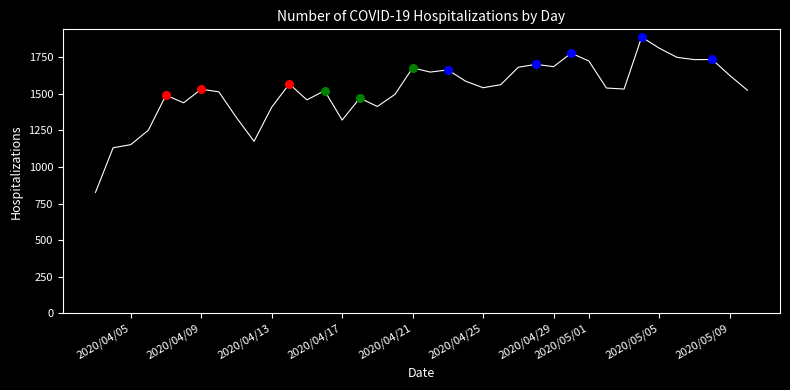

What is the smallest value displayed?

827